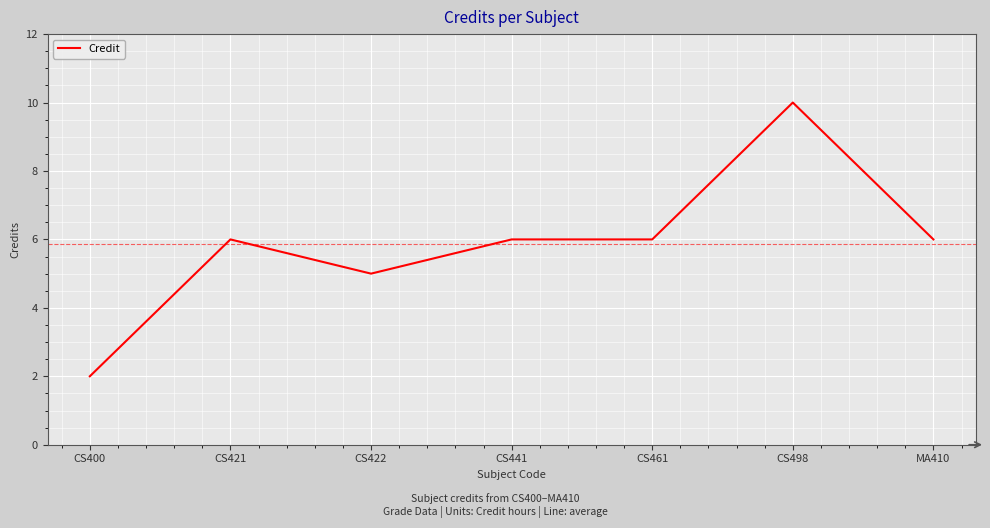

Is it true that the value at CS441 is 10?

False